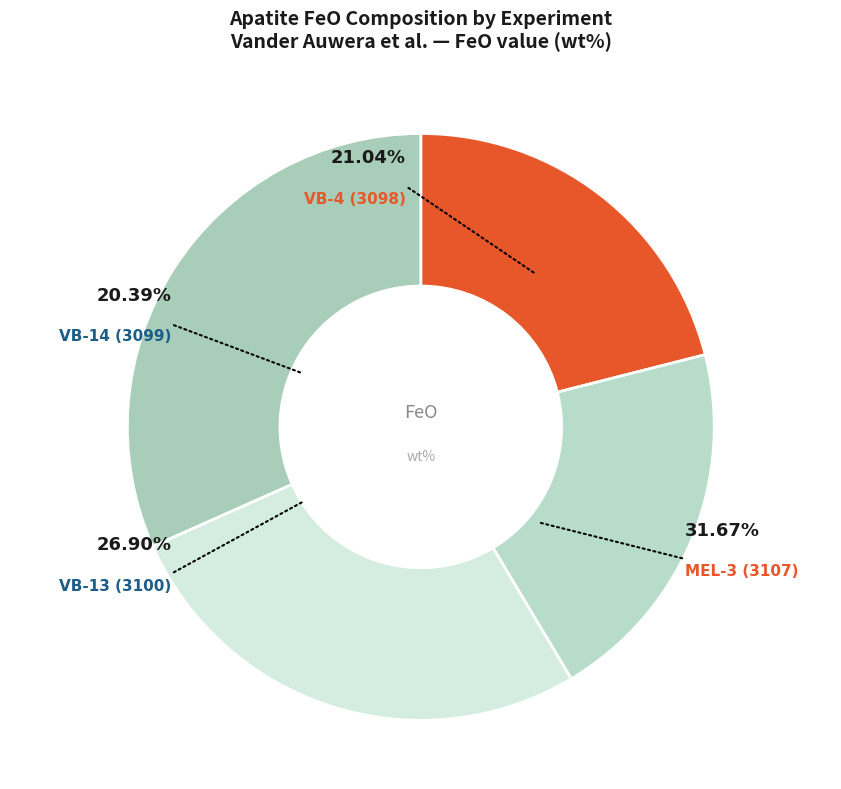

Does MEL-3 (3107) represent more than half of the total?

No